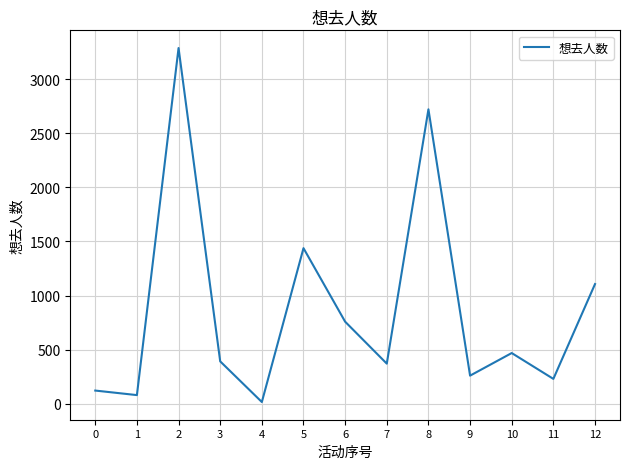

What is the greatest value displayed?

3289